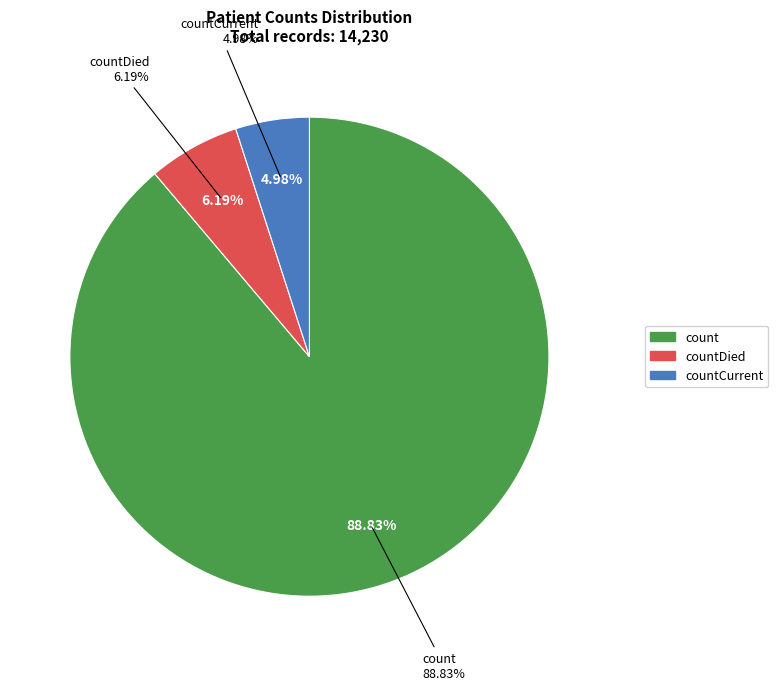

Is there any slice that represents more than half of the pie?

Yes